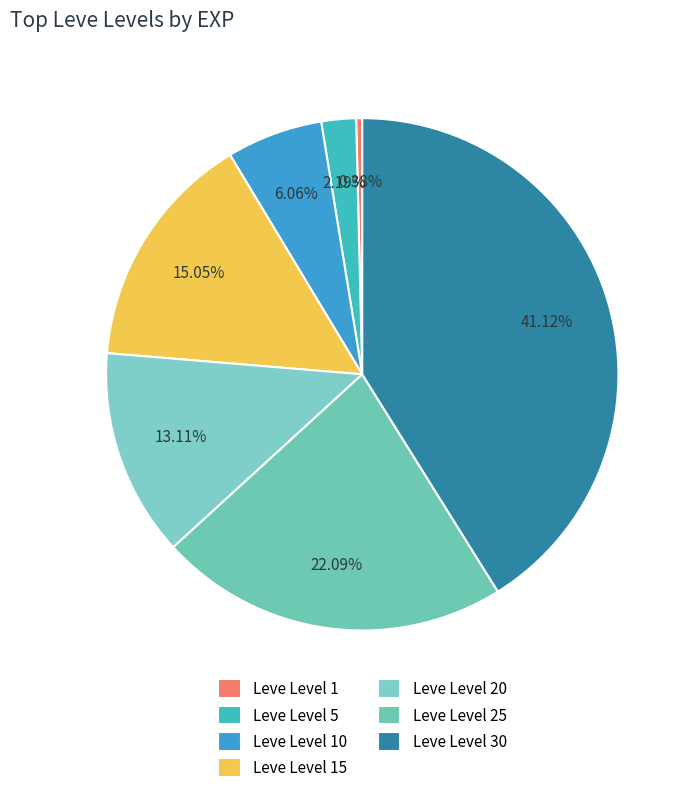

Between Leve Level 30 and Leve Level 20, which is larger?

Leve Level 30